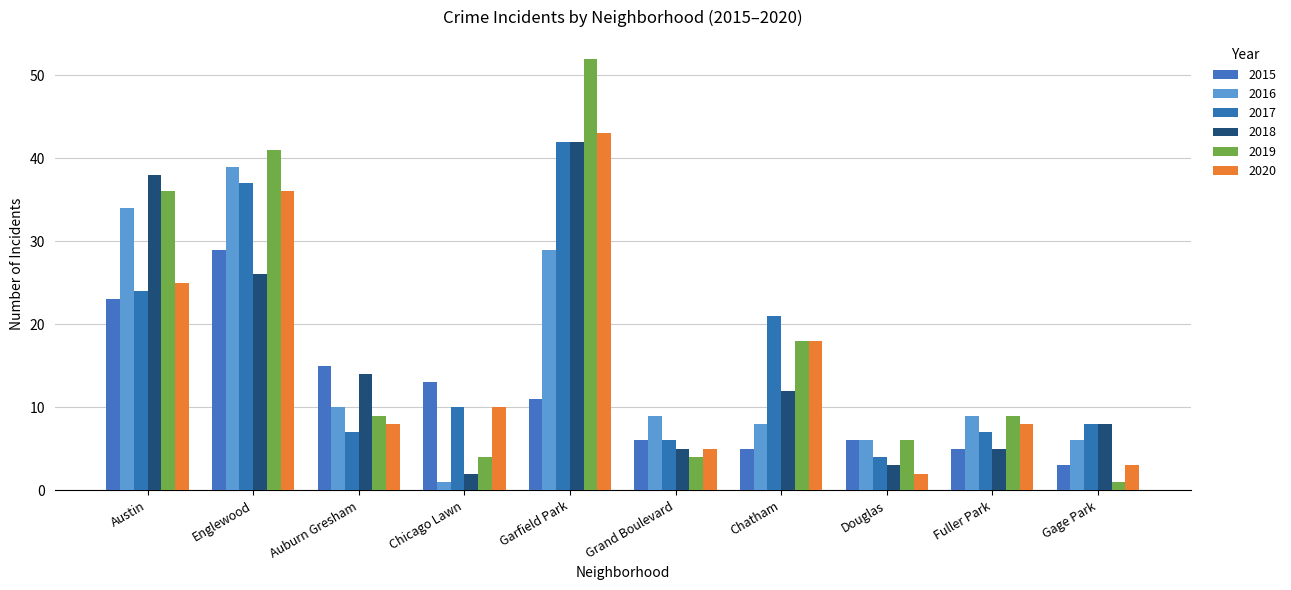

What is the sum of the 2018 values at Chicago Lawn and Chatham?

14